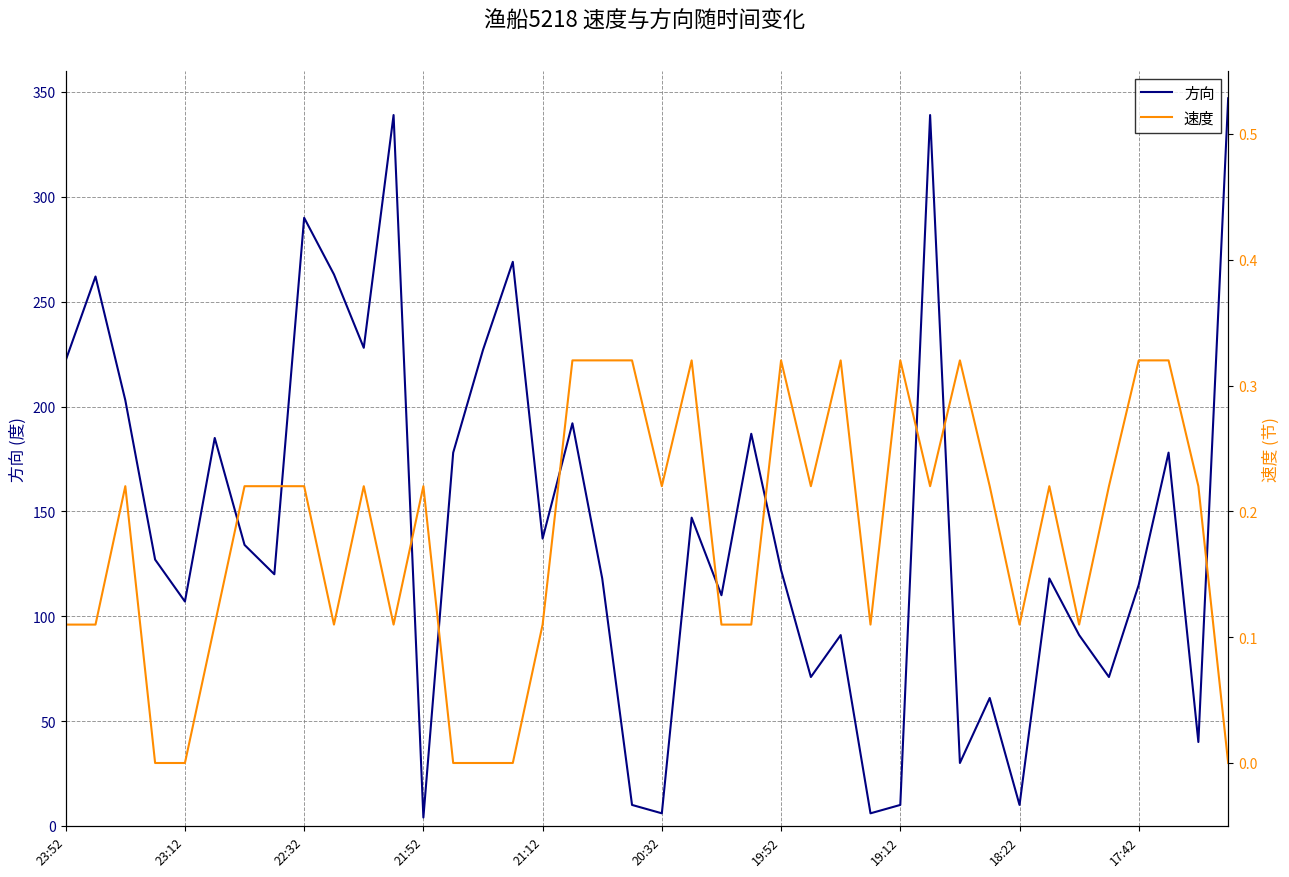

How many interior local peaks does the 方向 series have?

13